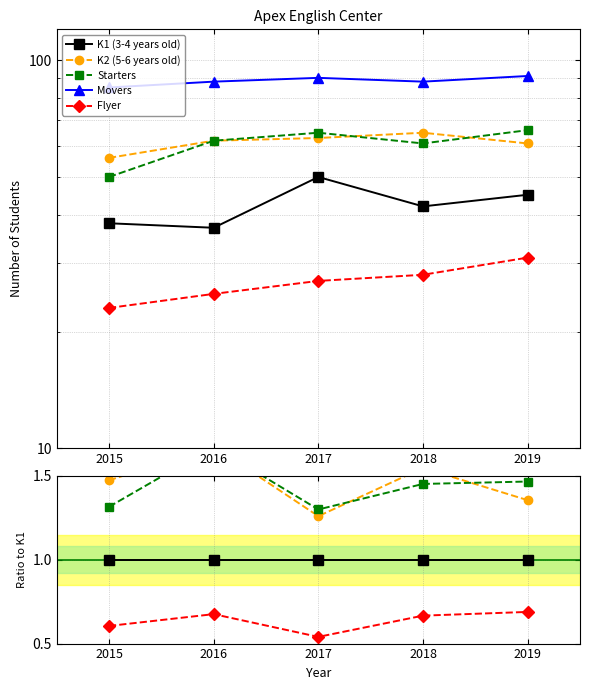

What is the lowest value of the Flyer series?

0.5